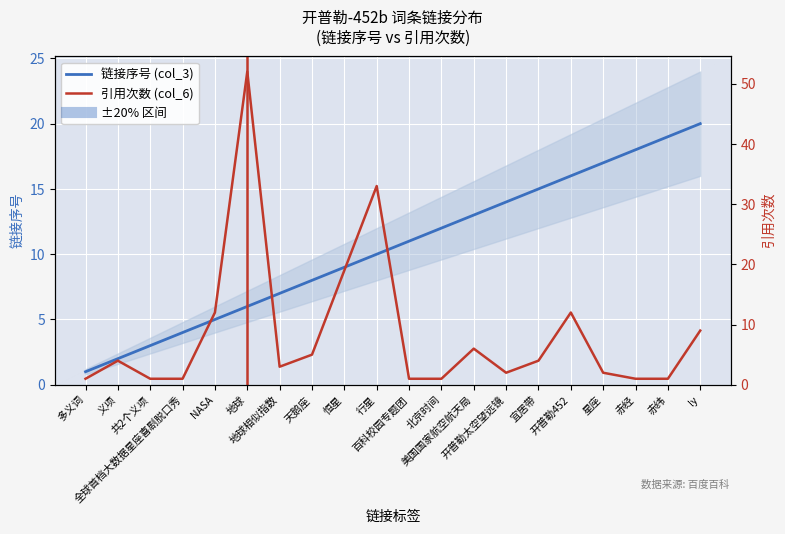

What is the sum of all 链接序号 (col_3) values?

210